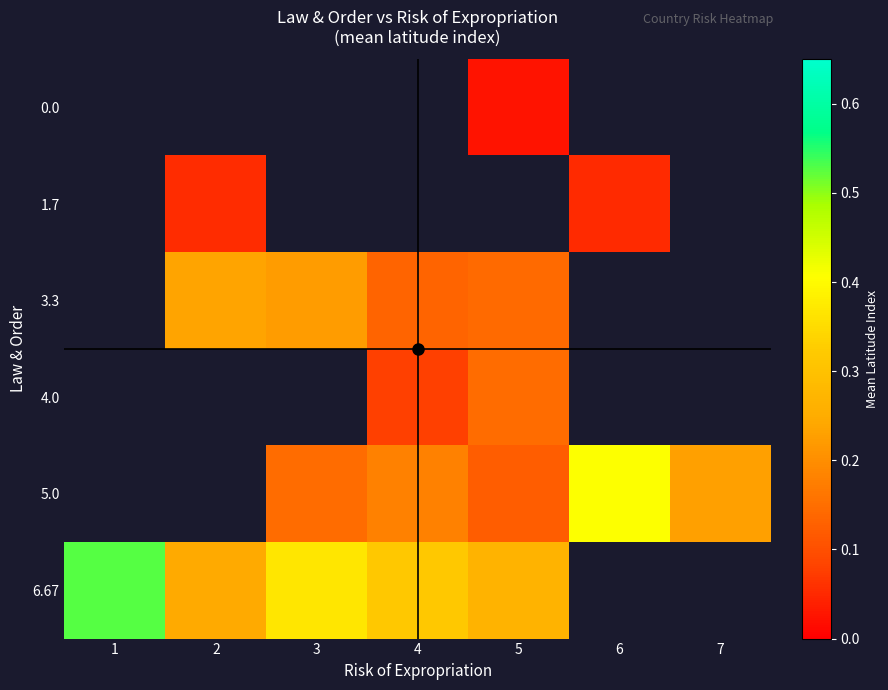

What is the maximum value shown in the chart?

0.5